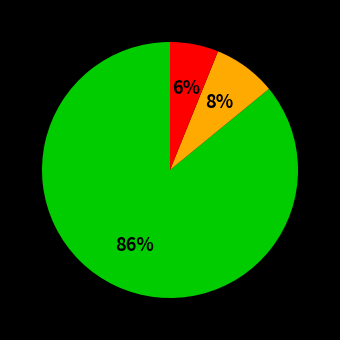

Does any single category account for the majority?

Yes